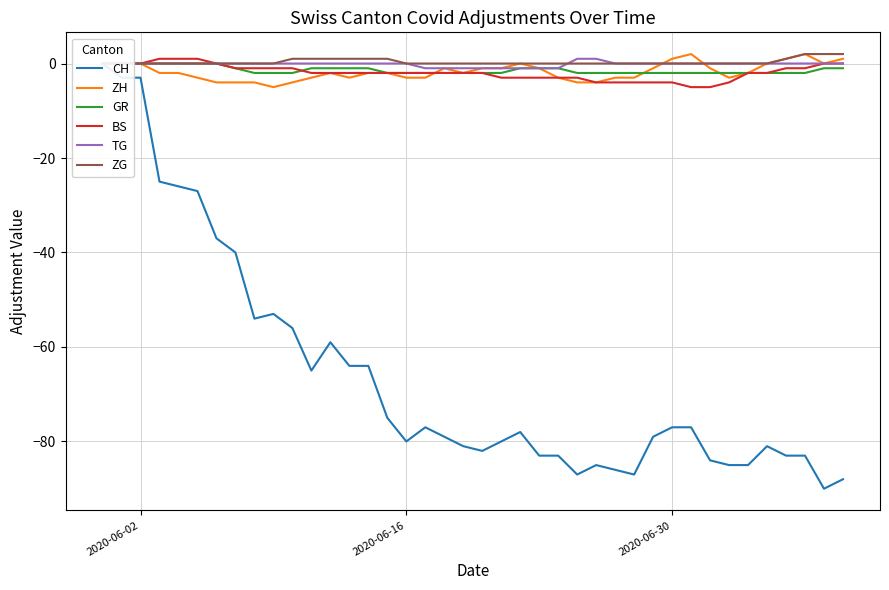

True or false: GR and TG cross at least once.

False